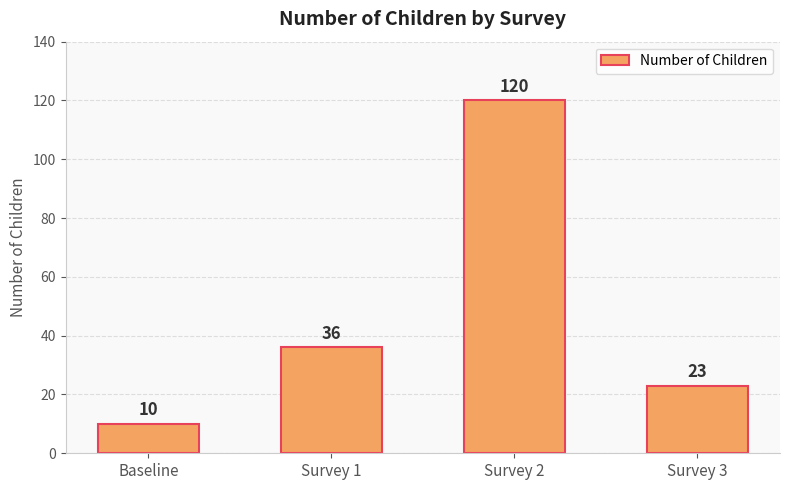

What is the minimum value shown in the chart?

10